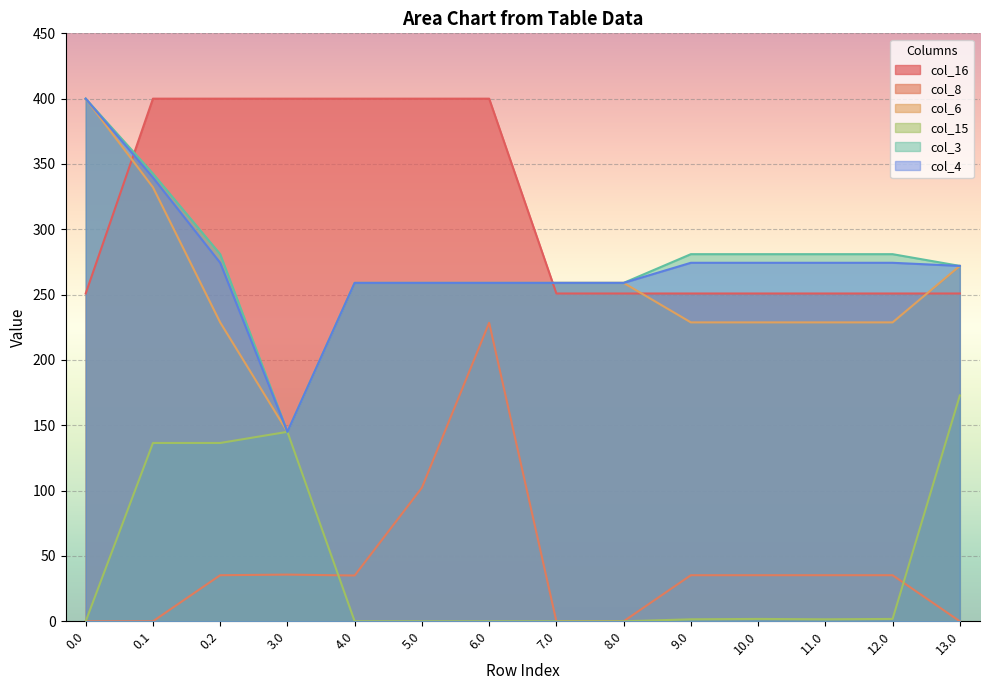

Is the value of col_16 at 13.0 greater than the value of col_4 at 0.2?

No